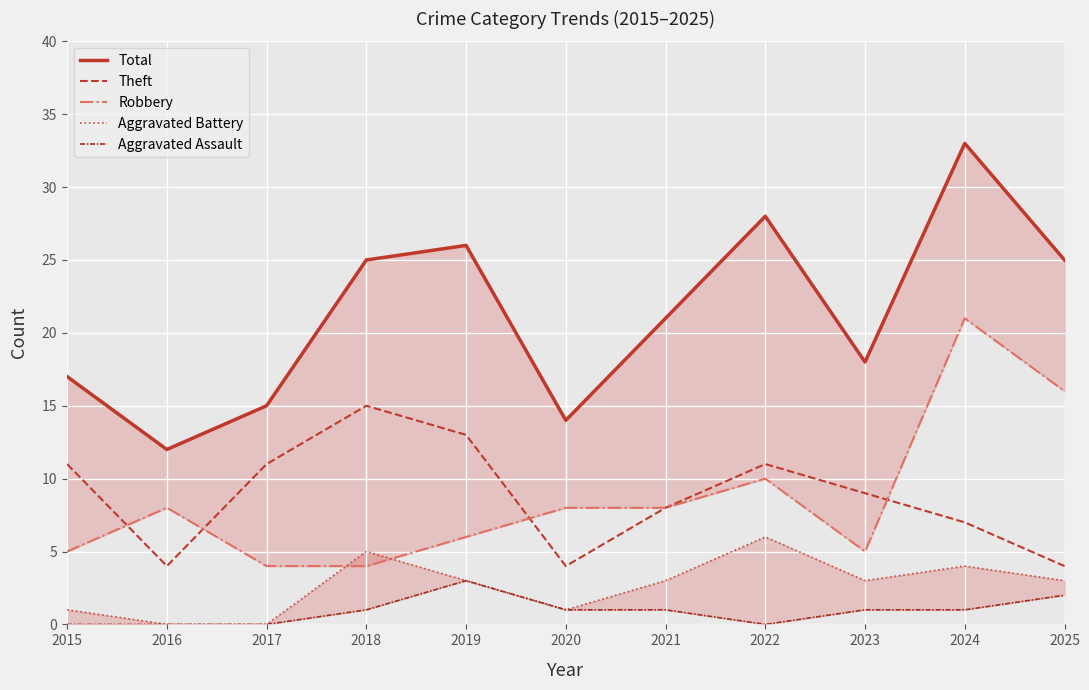

In Total, how many points are higher than both neighbors (excluding endpoints)?

3